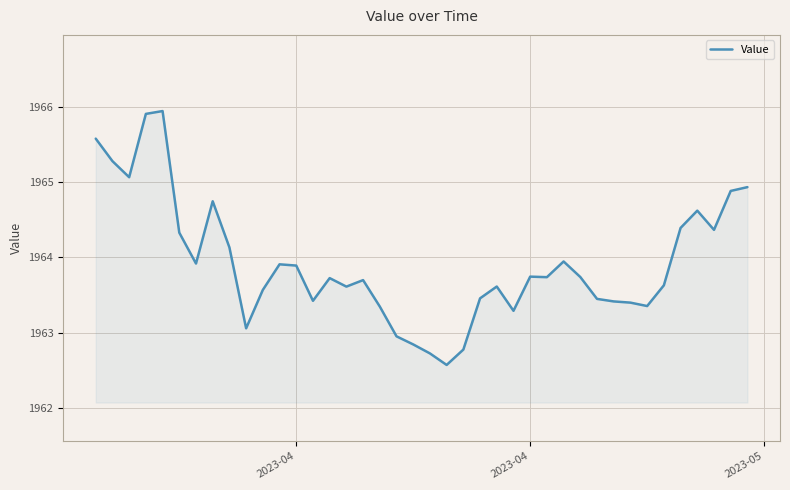

What is the difference between the maximum and minimum values?

3.4